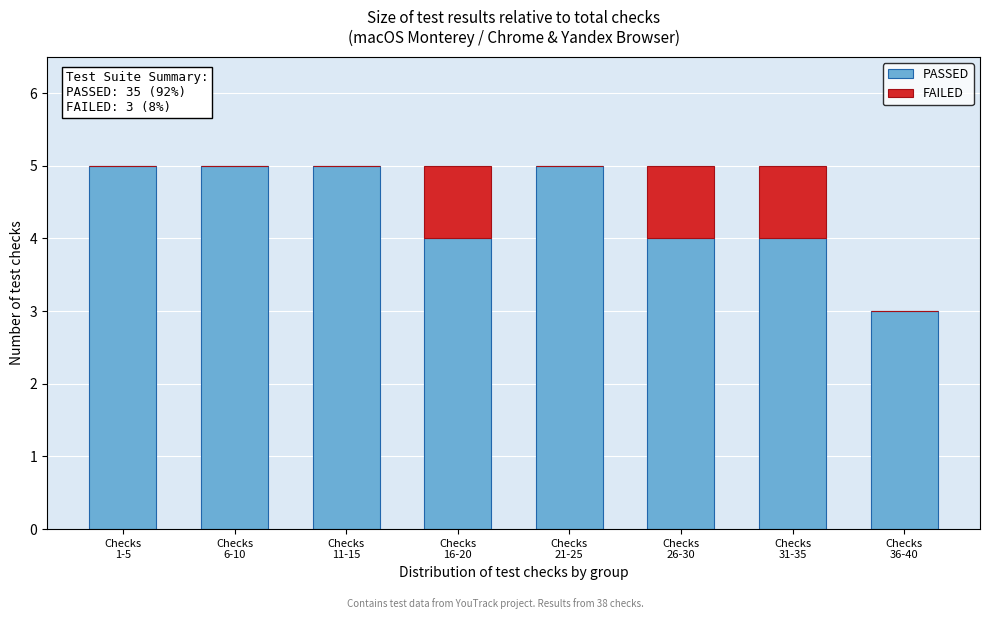

What is the highest value of the PASSED series?

5